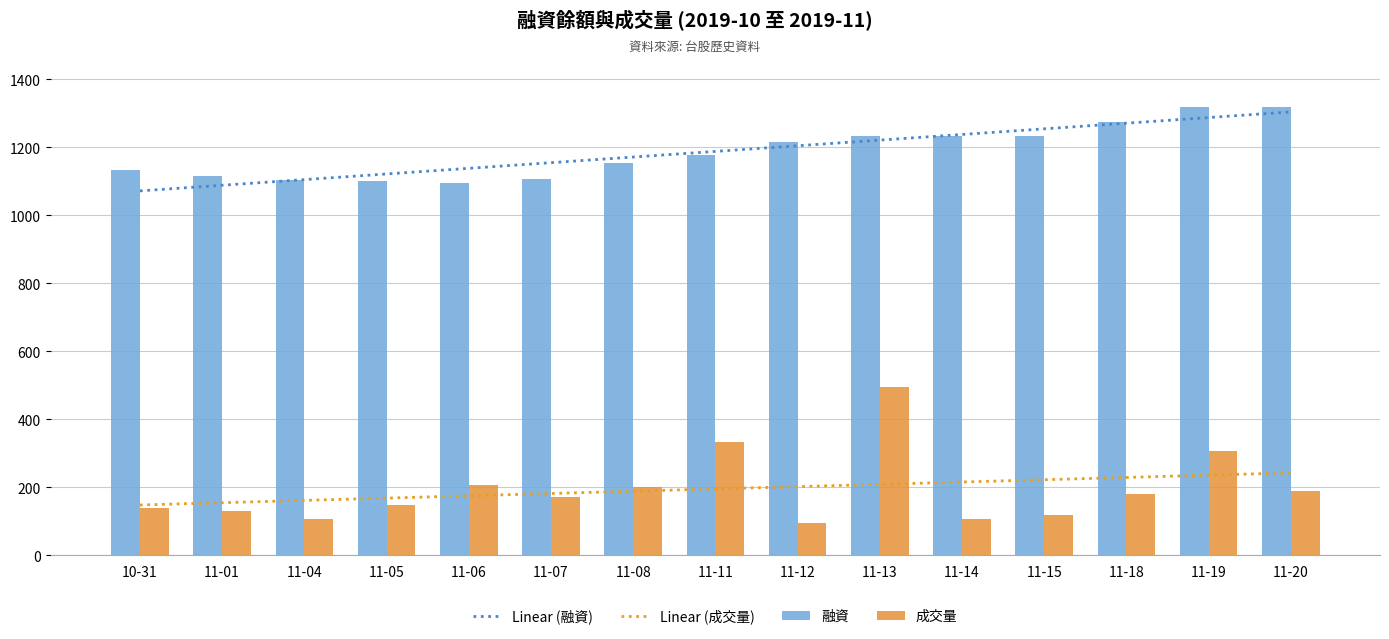

Between 11-18 and 11-15, which is larger?

11-18